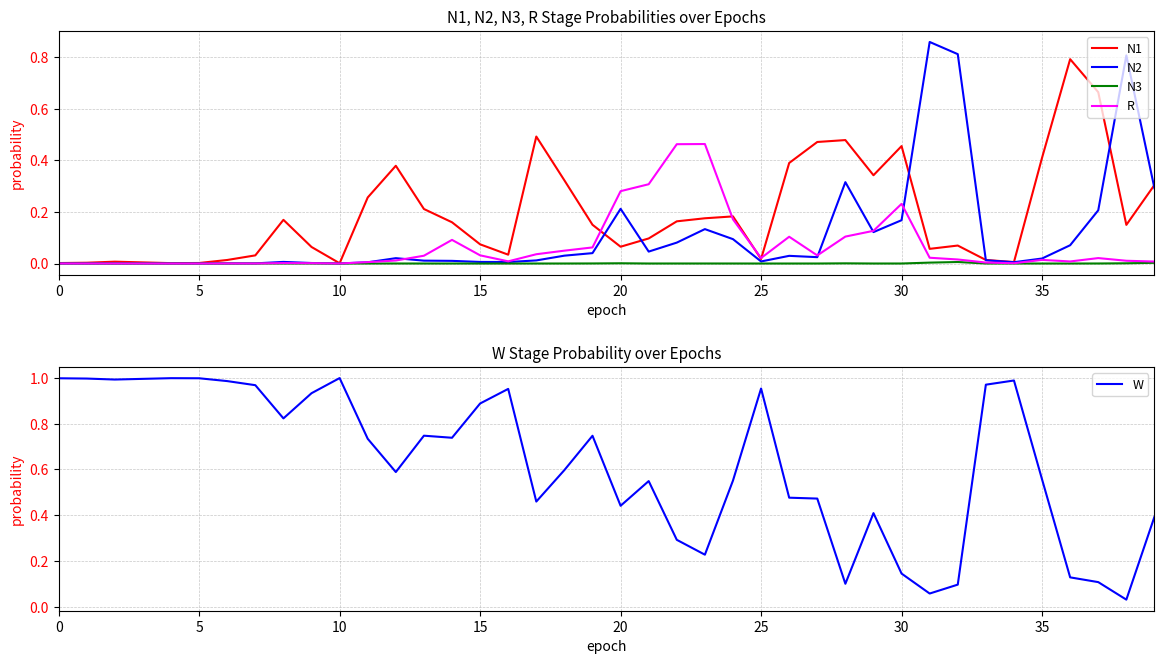

In R, how many points are higher than both neighbors (excluding endpoints)?

9